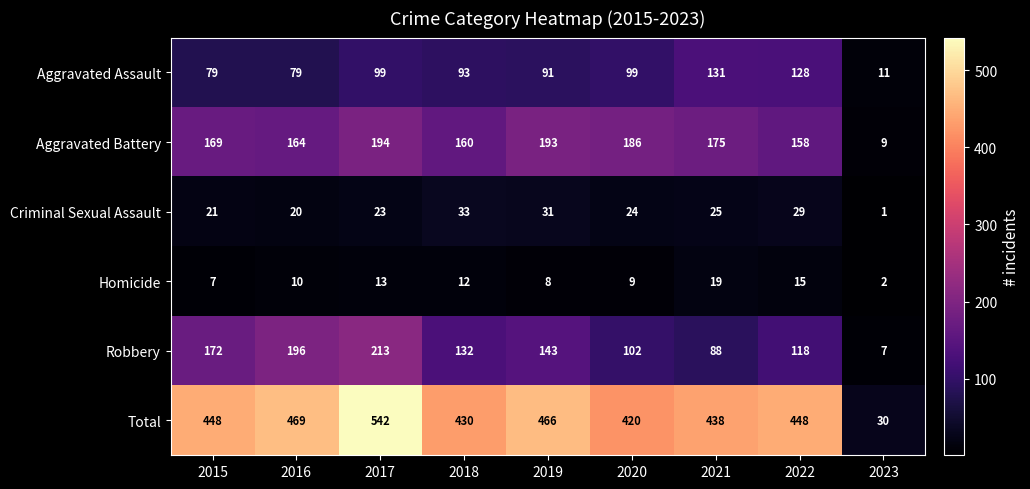

Is it true that Robbery equals 154 at 2021?

False